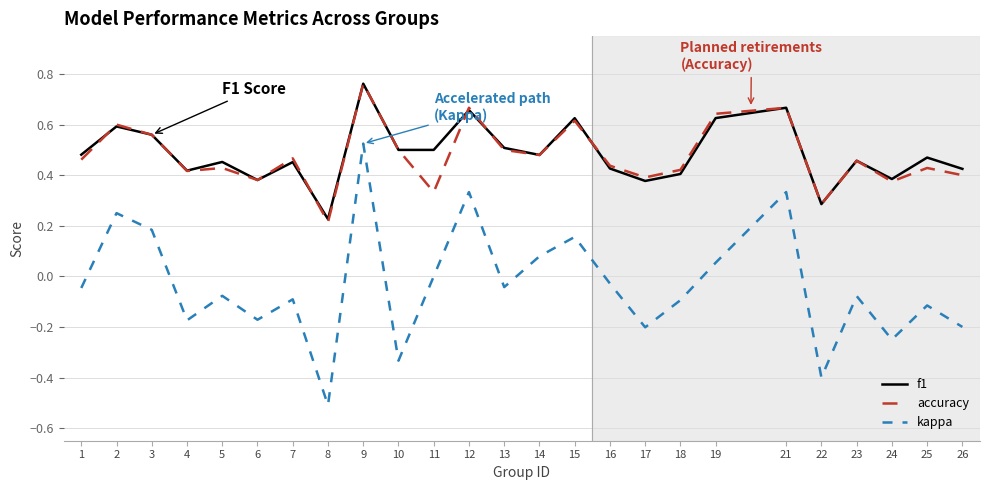

Is it true that kappa equals -0.0 at 7?

False